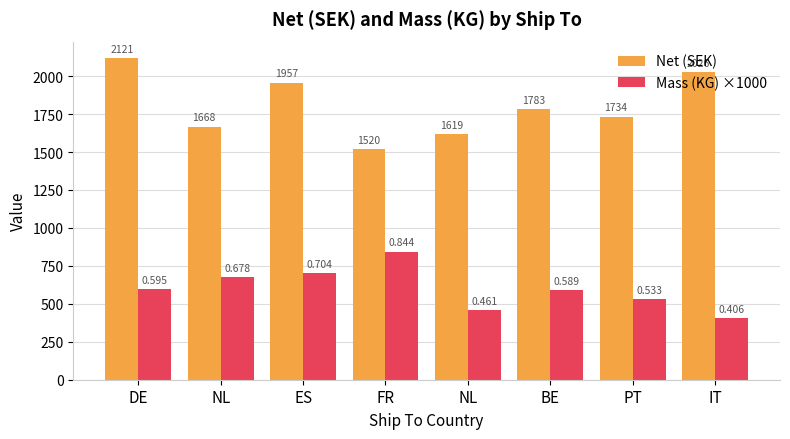

What is the sum of all Net (SEK) values?

14428.9